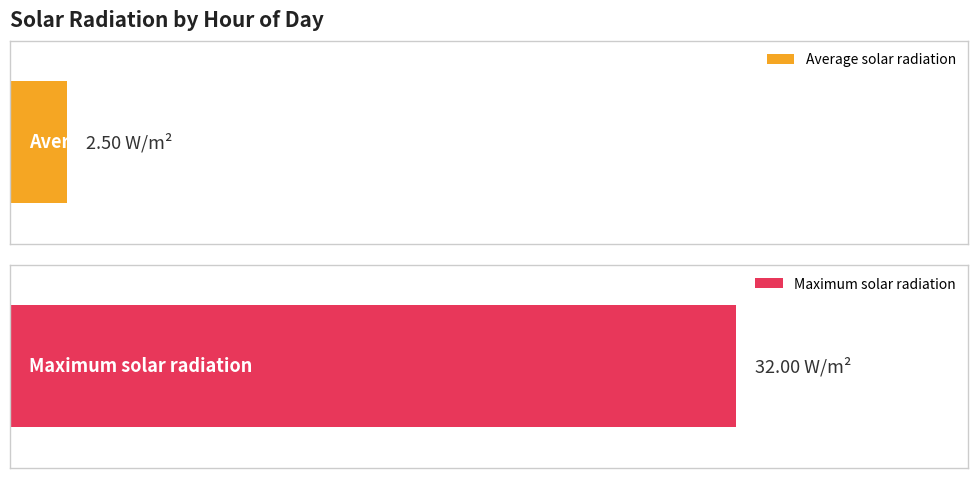

Which series has the largest total across all categories?

Maximum solar radiation